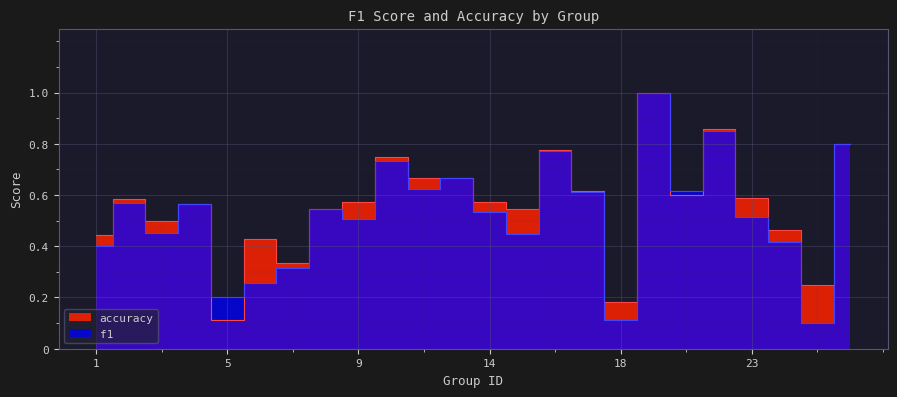

At which category does f1 reach its first local valley?

3